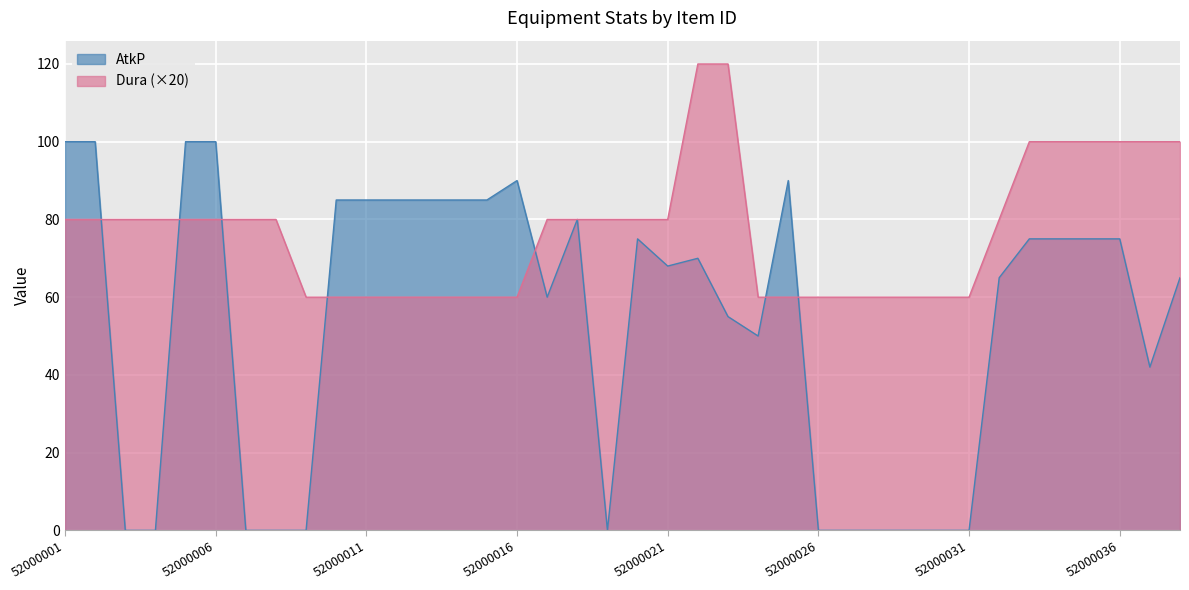

Does the chart display data point markers on the line(s)?

No